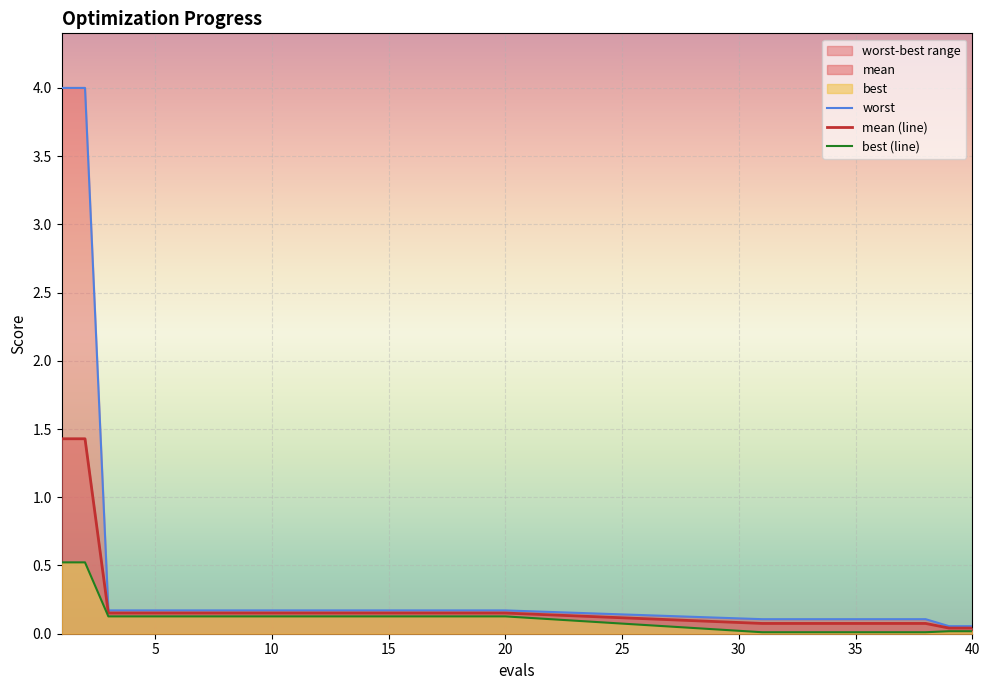

What is the sum of all mean (line) values?

6.3